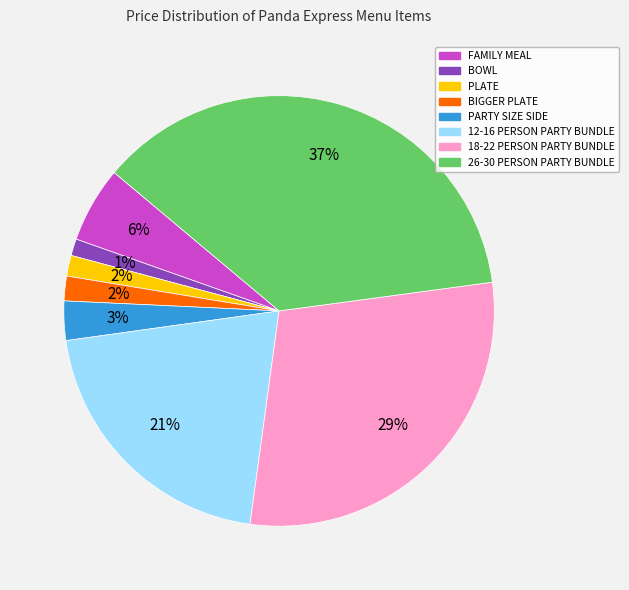

How many segments does this pie chart have?

8